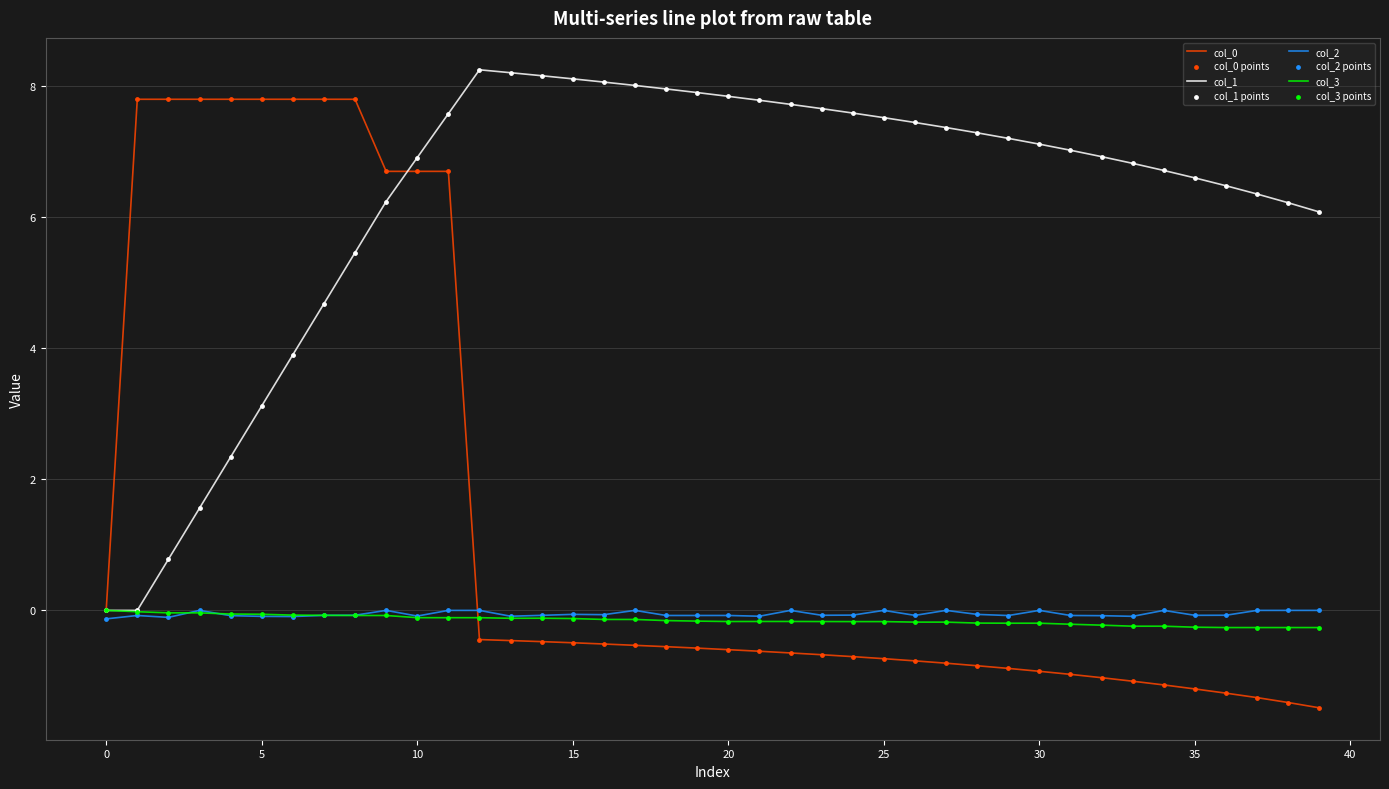

What is the minimum value for col_0?

-1.5